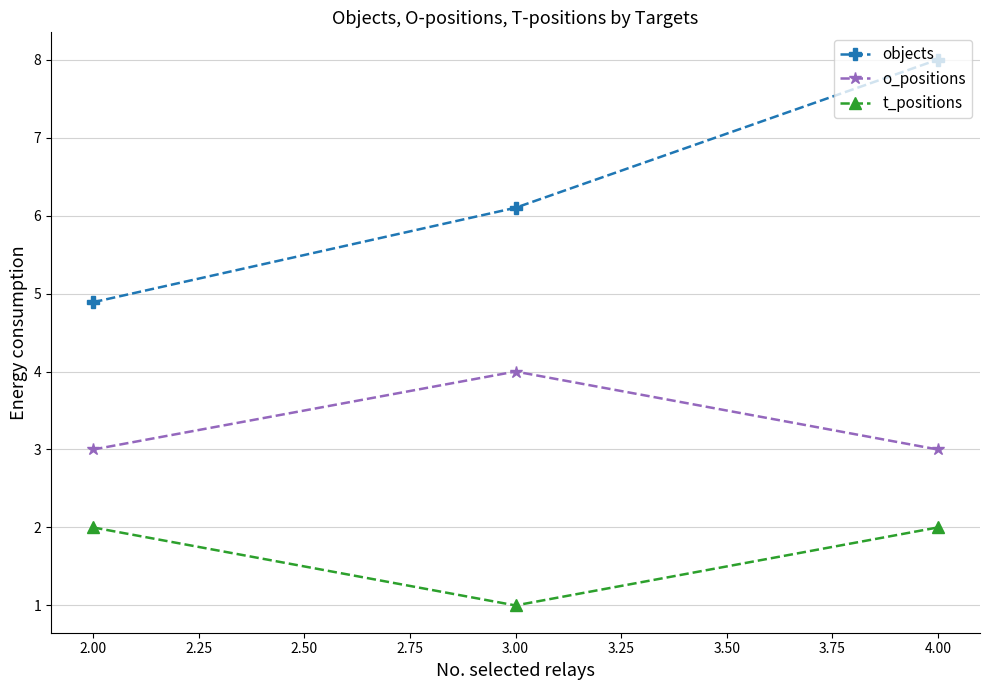

At which label is objects closest to 6?

3.00